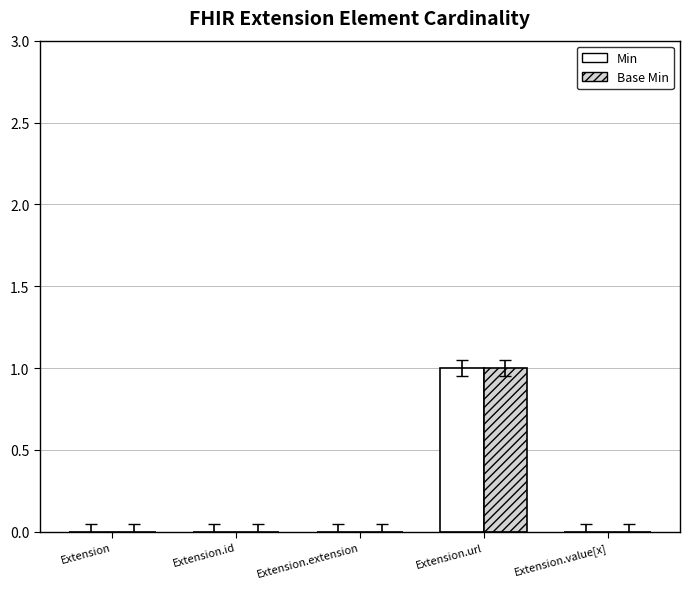

Reading left to right, extract all data points from this chart.

Min: 0	0	0	1	0
Base Min: 0	0	0	1	0